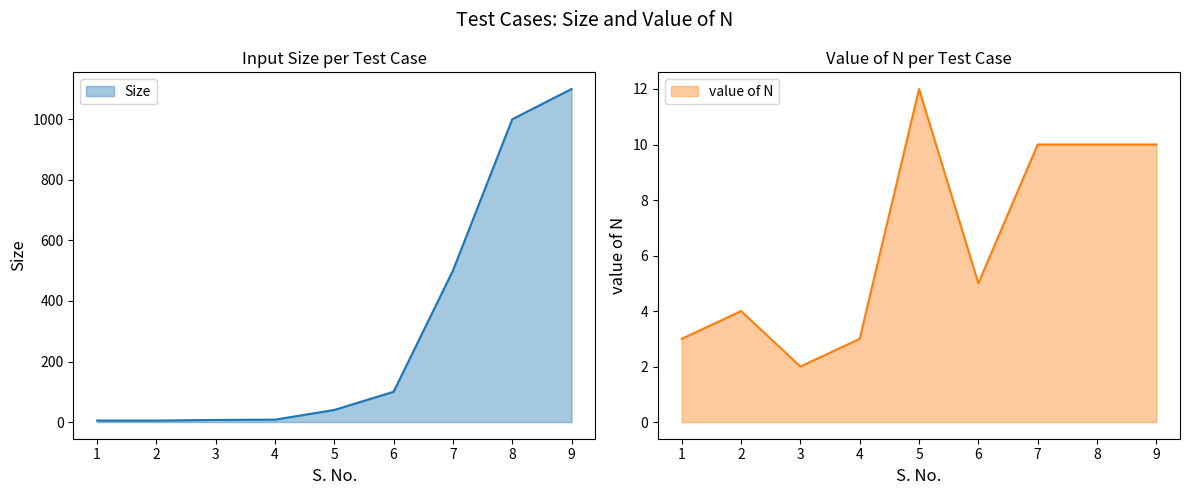

How many data points does each series have?

9